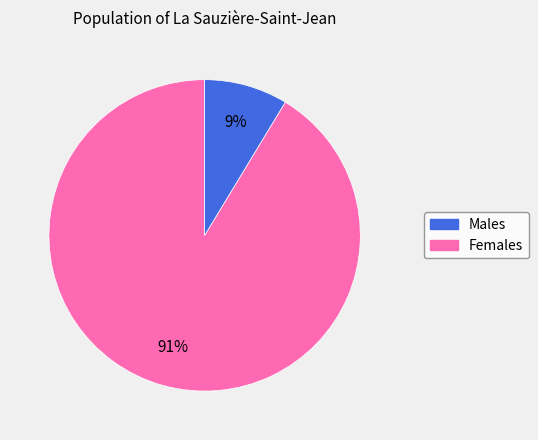

Does any single category account for the majority?

Yes